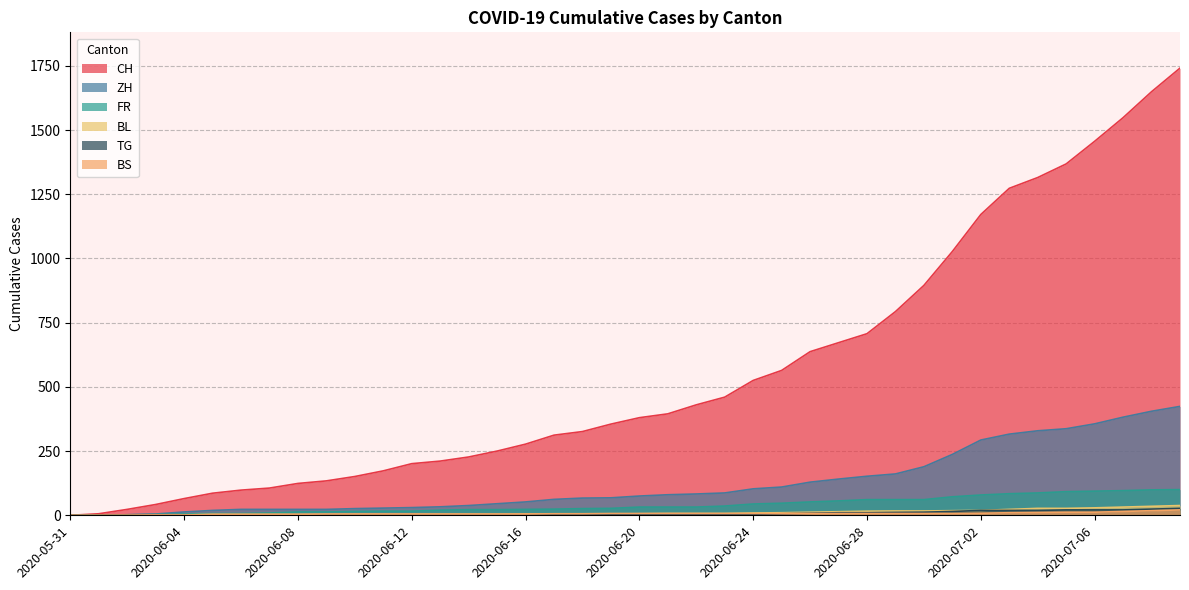

What is the sum of all BL values?

435